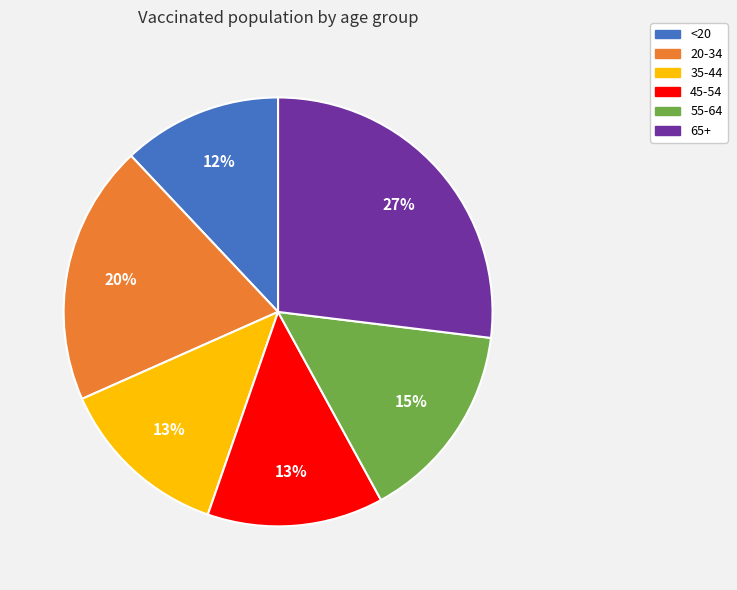

Which slice is the smallest?

<20